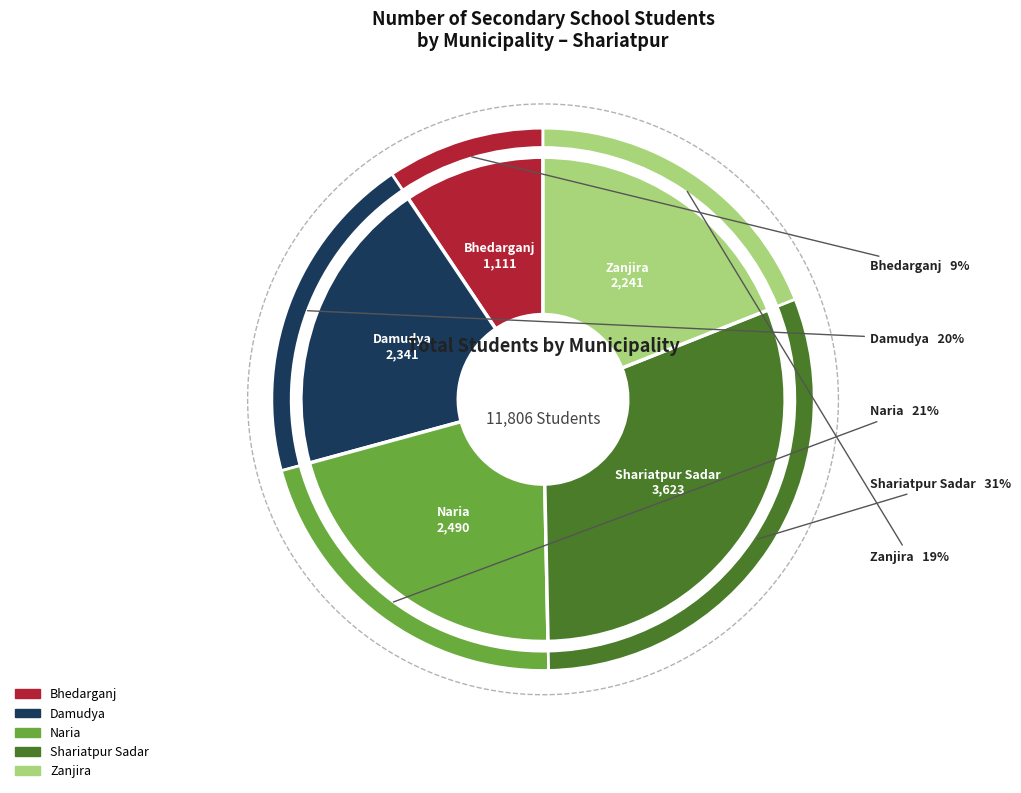

What is the change in value from Damudya to Naria?

+149